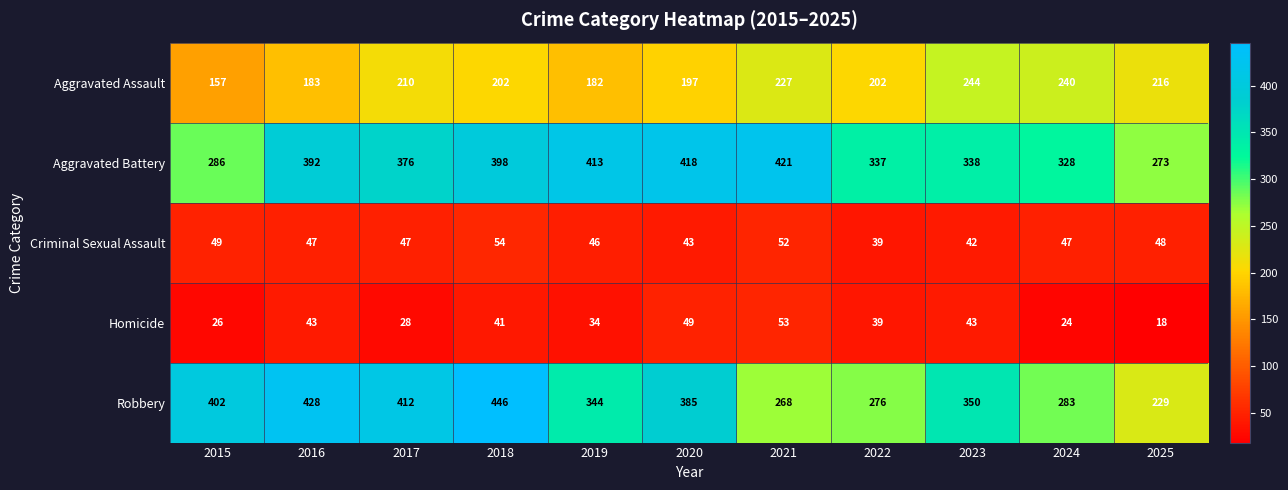

At how many categories does at least one series exceed 302?

10